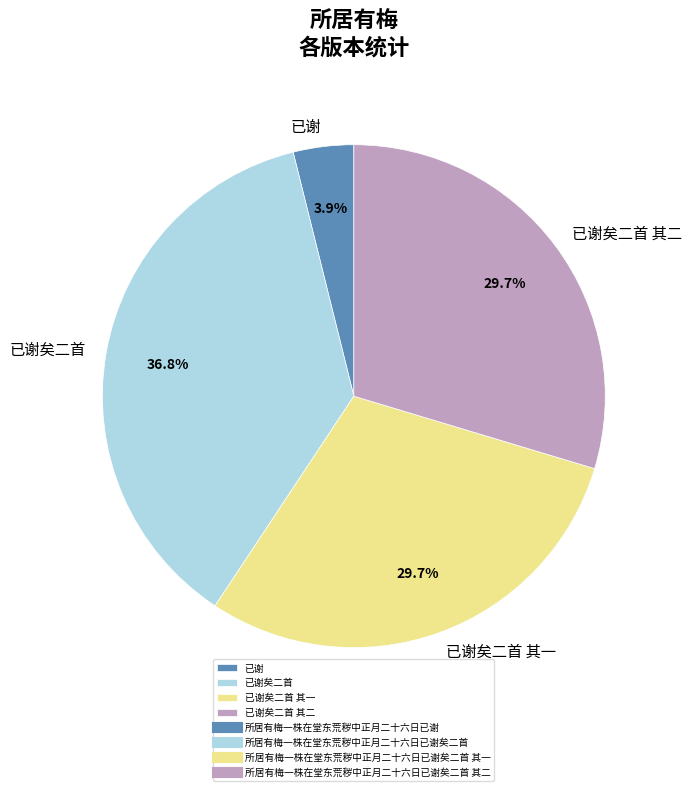

Is there a majority slice in this chart?

No